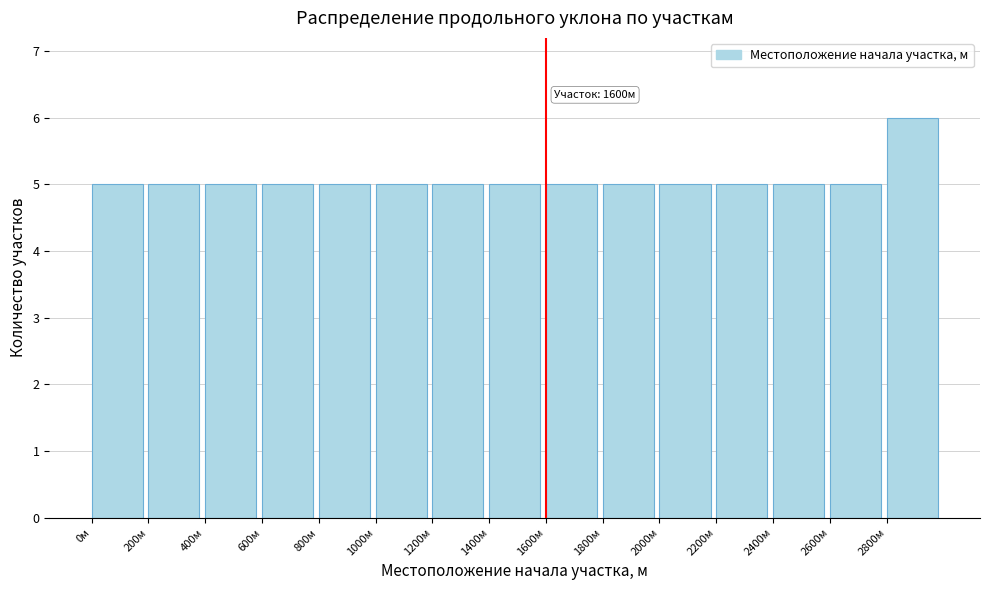

Which range on the x-axis has the tallest bar?

2800 to 3000